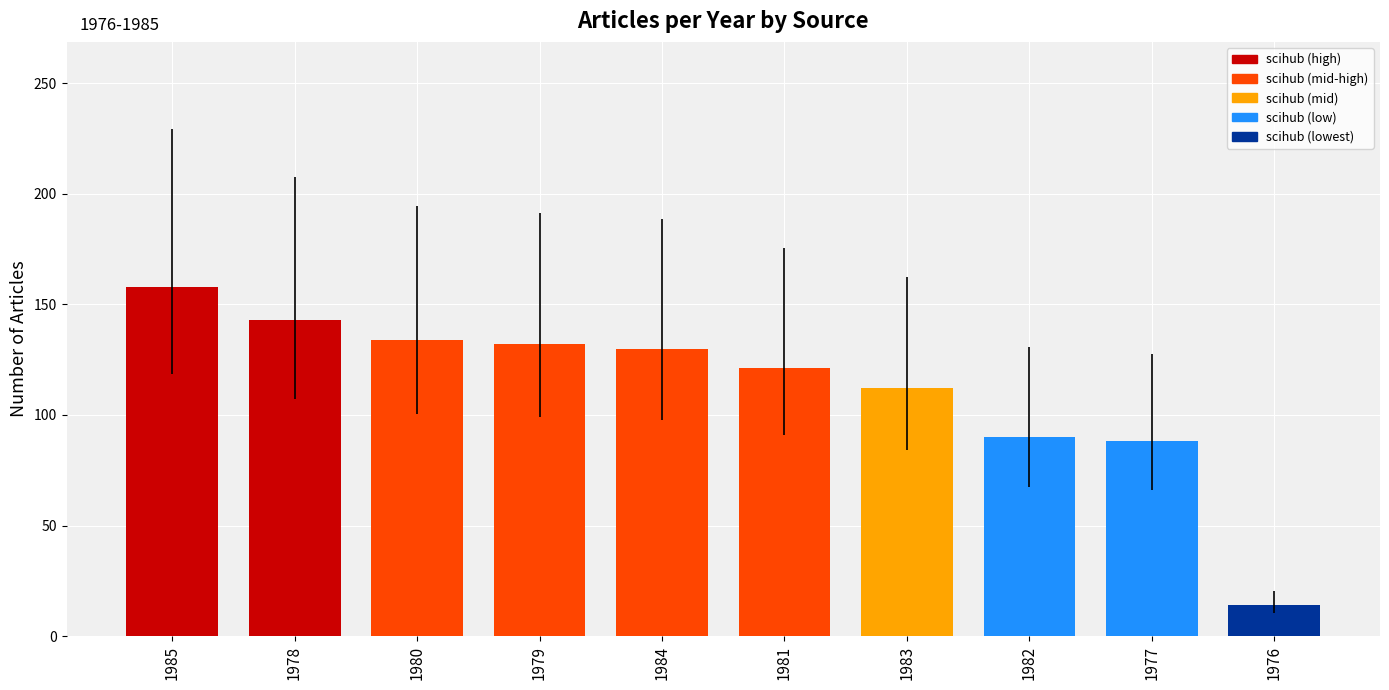

What is the sum of the values at 1983 and 1976?

126